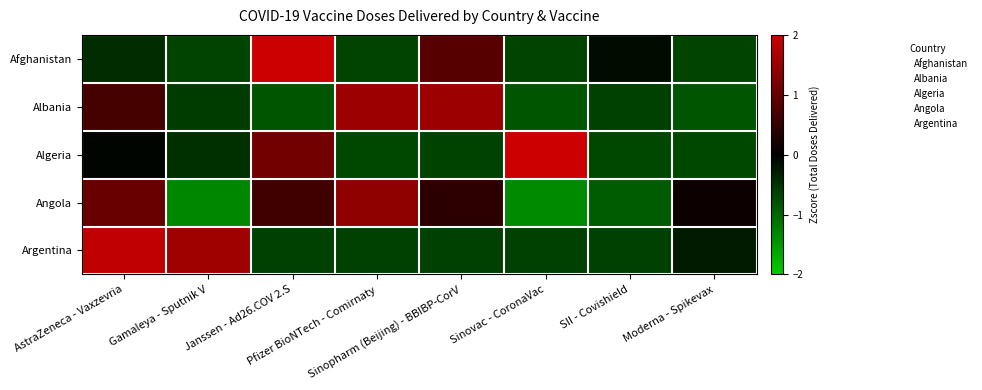

Reading left to right, extract all data points from this chart.

Afghanistan: AstraZeneca - Vaxzevria=-0.4	Gamaleya - Sputnik V=-0.7	Janssen - Ad26.COV 2.S=2.0	Pfizer BioNTech - Comirnaty=-0.7	Sinopharm (Beijing) - BBIBP-CorV=0.9	Sinovac - CoronaVac=-0.7	SII - Covishield=-0.1	Moderna - Spikevax=-0.7
Albania: AstraZeneca - Vaxzevria=0.7	Gamaleya - Sputnik V=-0.6	Janssen - Ad26.COV 2.S=-0.8	Pfizer BioNTech - Comirnaty=1.5	Sinopharm (Beijing) - BBIBP-CorV=1.5	Sinovac - CoronaVac=-0.8	SII - Covishield=-0.6	Moderna - Spikevax=-0.8
Algeria: AstraZeneca - Vaxzevria=-0.1	Gamaleya - Sputnik V=-0.5	Janssen - Ad26.COV 2.S=1.1	Pfizer BioNTech - Comirnaty=-0.7	Sinopharm (Beijing) - BBIBP-CorV=-0.6	Sinovac - CoronaVac=2.0	SII - Covishield=-0.7	Moderna - Spikevax=-0.7
Angola: AstraZeneca - Vaxzevria=1.0	Gamaleya - Sputnik V=-1.3	Janssen - Ad26.COV 2.S=0.6	Pfizer BioNTech - Comirnaty=1.4	Sinopharm (Beijing) - BBIBP-CorV=0.4	Sinovac - CoronaVac=-1.4	SII - Covishield=-0.9	Moderna - Spikevax=0.1
Argentina: AstraZeneca - Vaxzevria=1.9	Gamaleya - Sputnik V=1.6	Janssen - Ad26.COV 2.S=-0.6	Pfizer BioNTech - Comirnaty=-0.6	Sinopharm (Beijing) - BBIBP-CorV=-0.6	Sinovac - CoronaVac=-0.6	SII - Covishield=-0.6	Moderna - Spikevax=-0.3